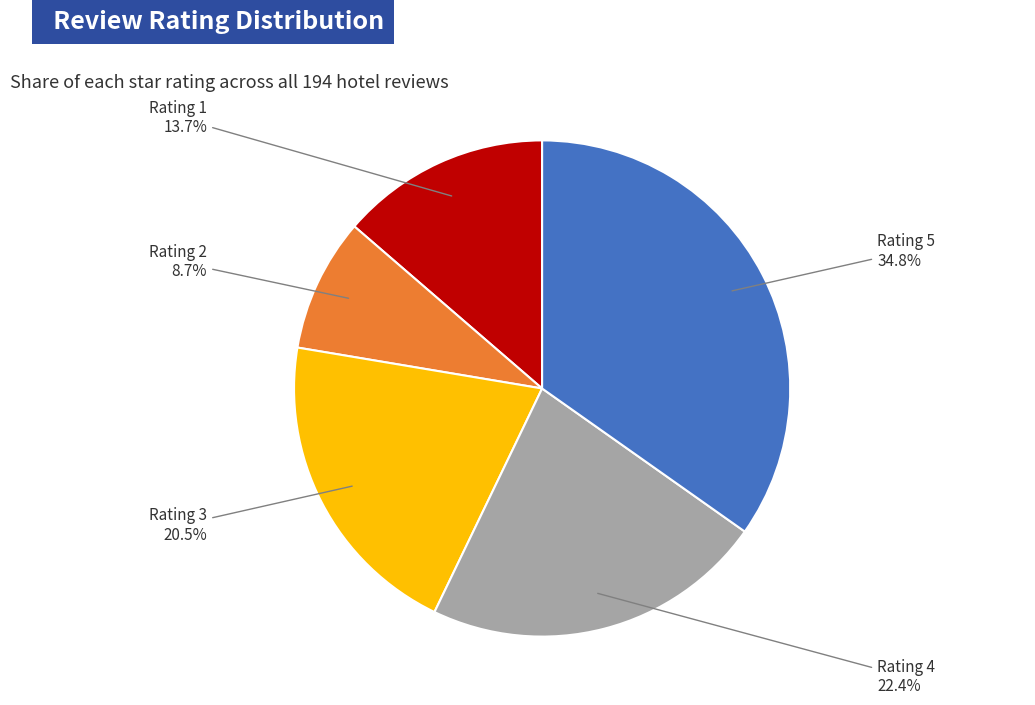

Is there any slice that represents more than half of the pie?

No